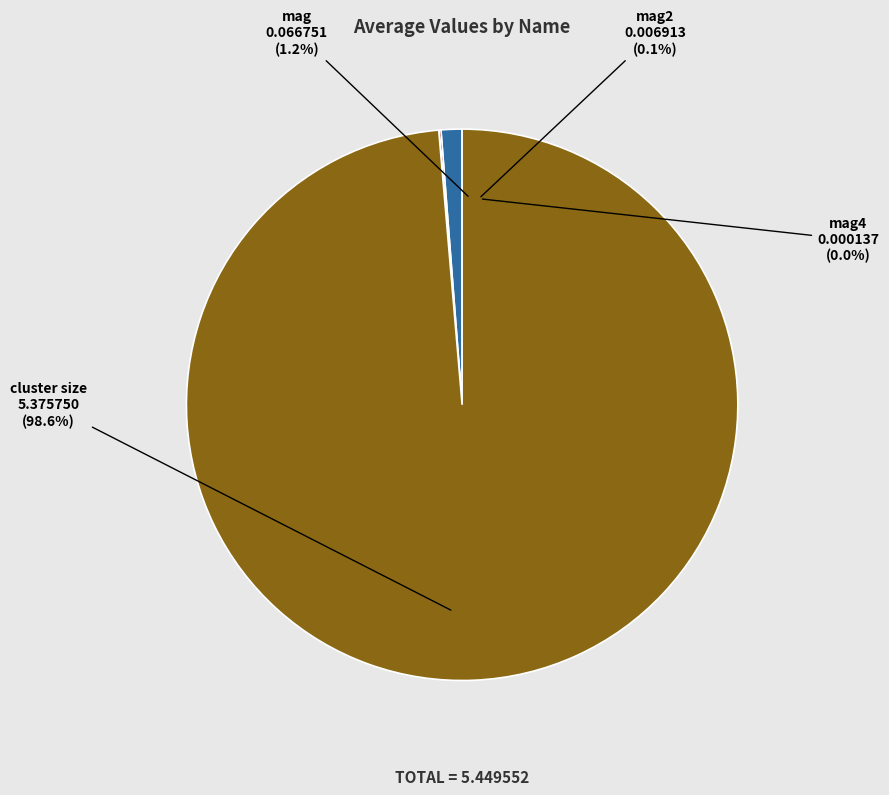

Is it true that mag2 is 0% of the pie?

True